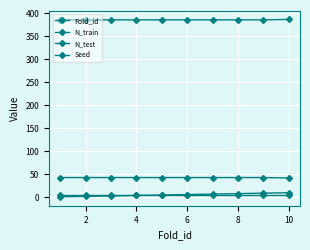

Does the chart have visible grid lines?

Yes